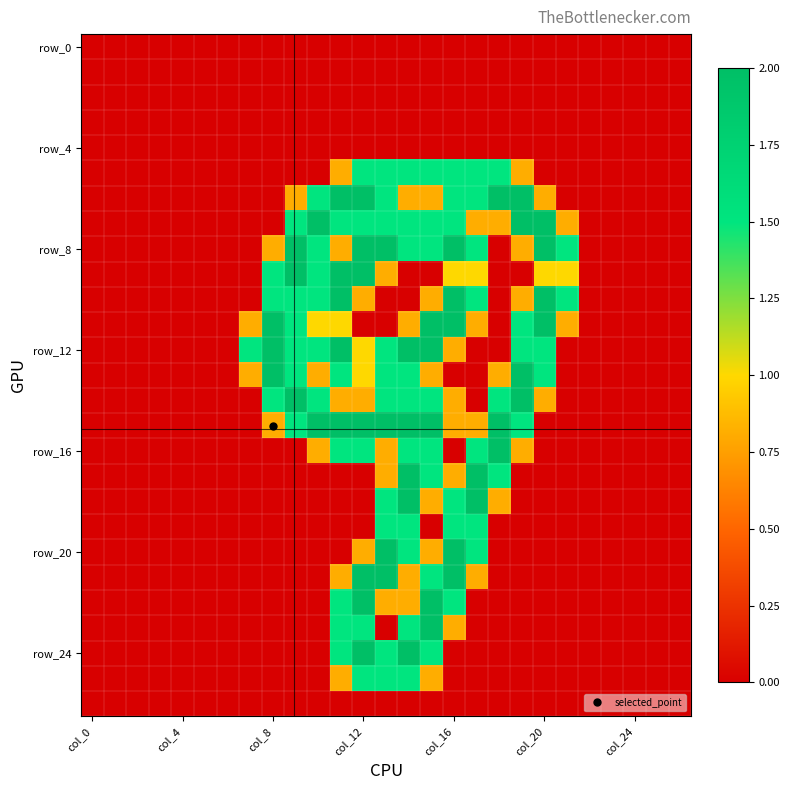

Which label corresponds to the largest value in the chart?

11